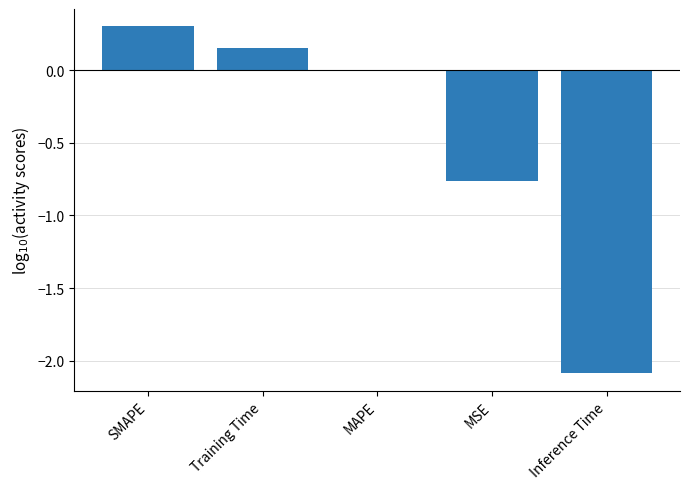

Which label corresponds to the largest value in the chart?

SMAPE